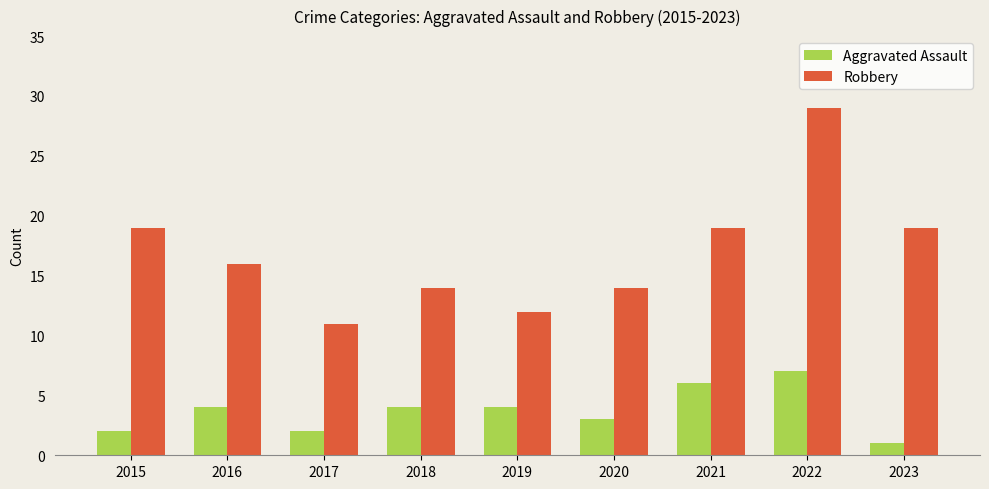

Where does the Robbery series first go above 16?

2015